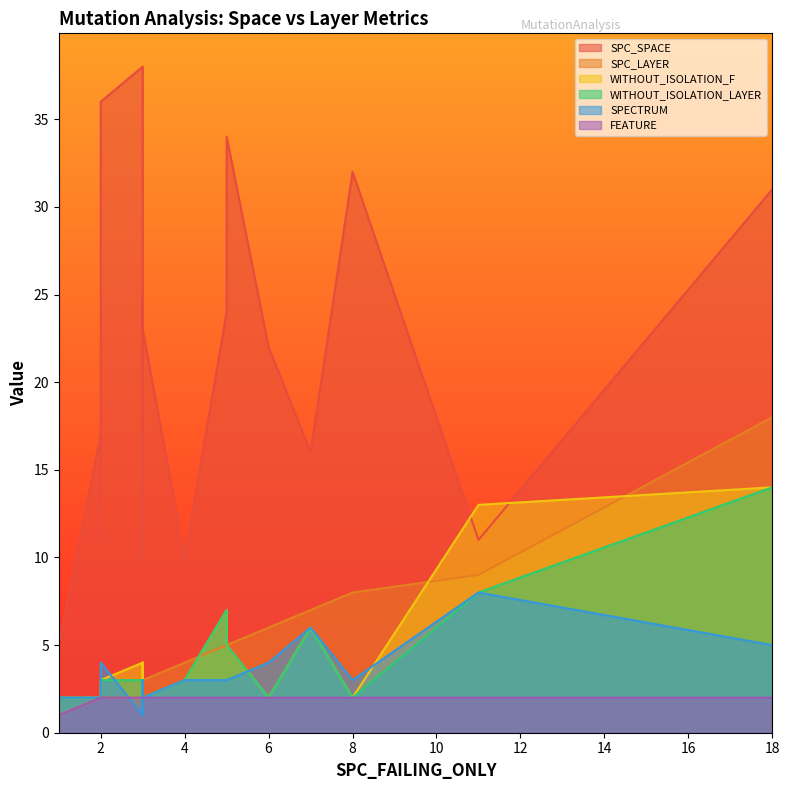

True or false: SPC_SPACE has more than 2 points higher than both neighbors.

True